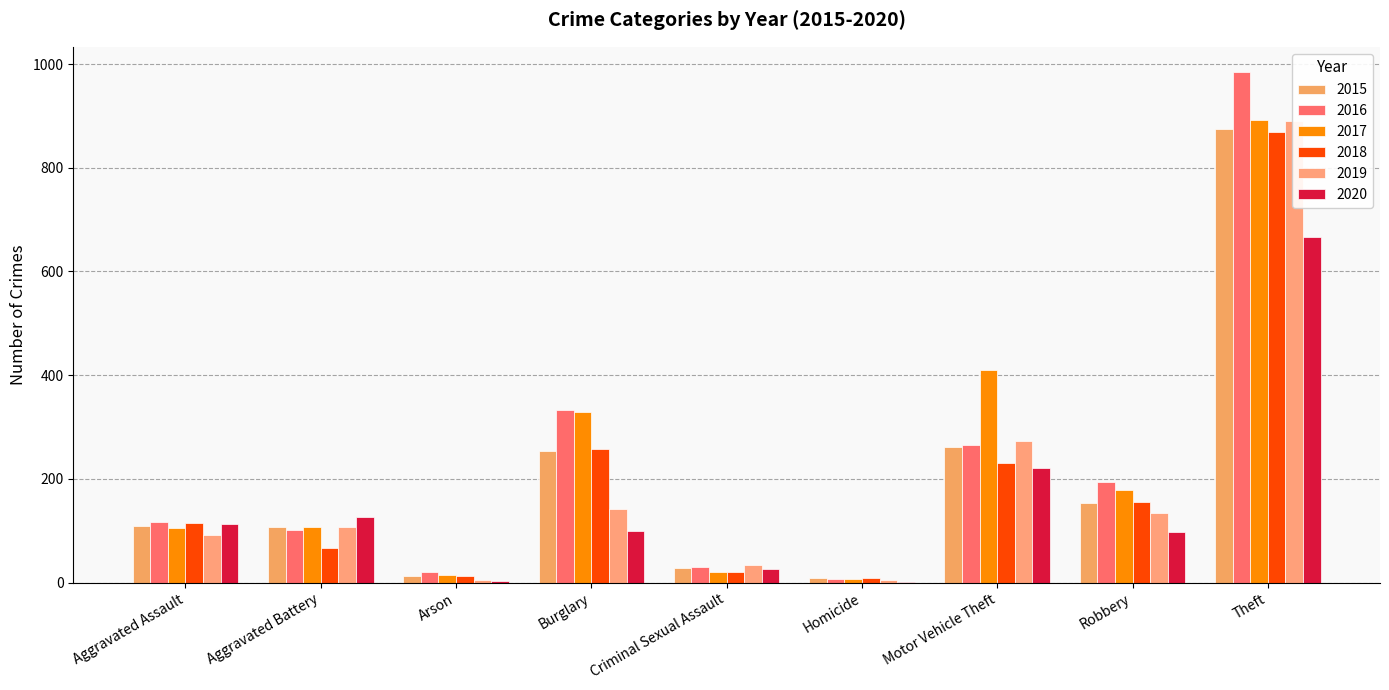

How many values in the 2020 series exceed 100?

4